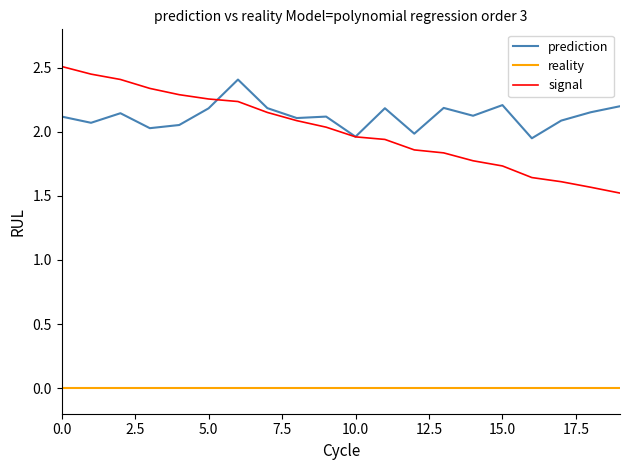

True or false: reality and signal intersect in this chart.

False